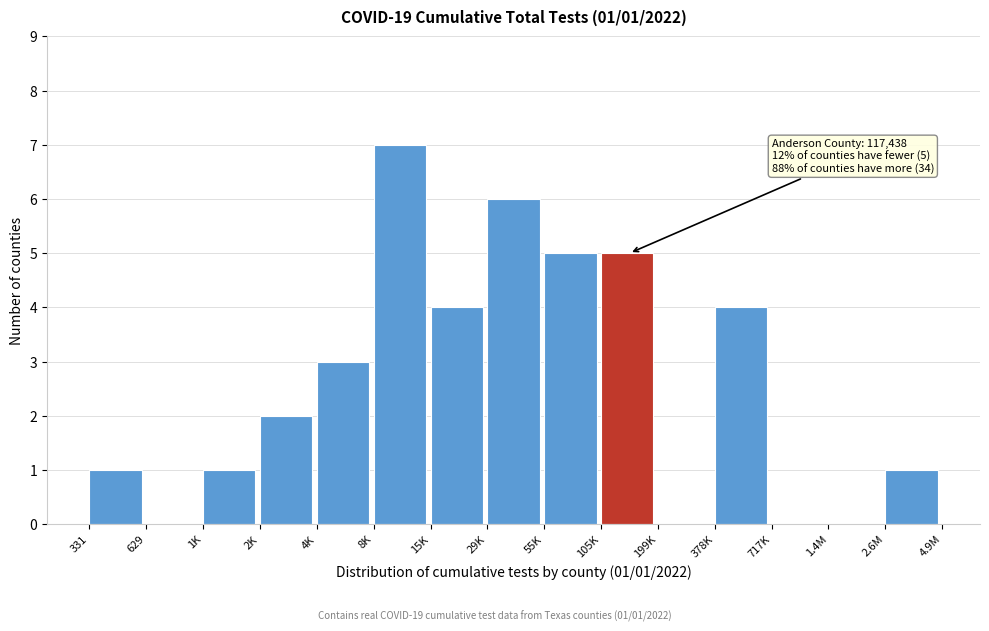

Reading right to left, what are all the values shown in this chart?

2.6M=1	1.4M=0	717K=0	378K=4	199K=0	105K=5	55K=5	29K=6	15K=4	8K=7	4K=3	2K=2	1K=1	629=0	331=1